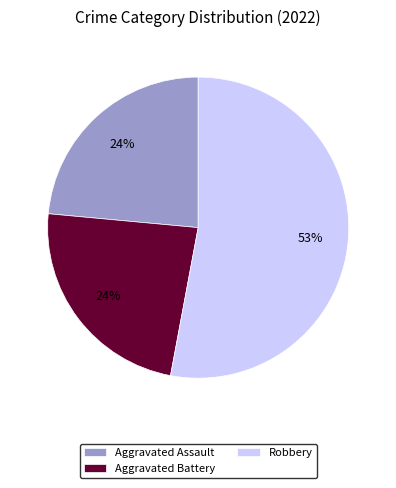

To the nearest percent, what portion does Aggravated Assault represent?

24%